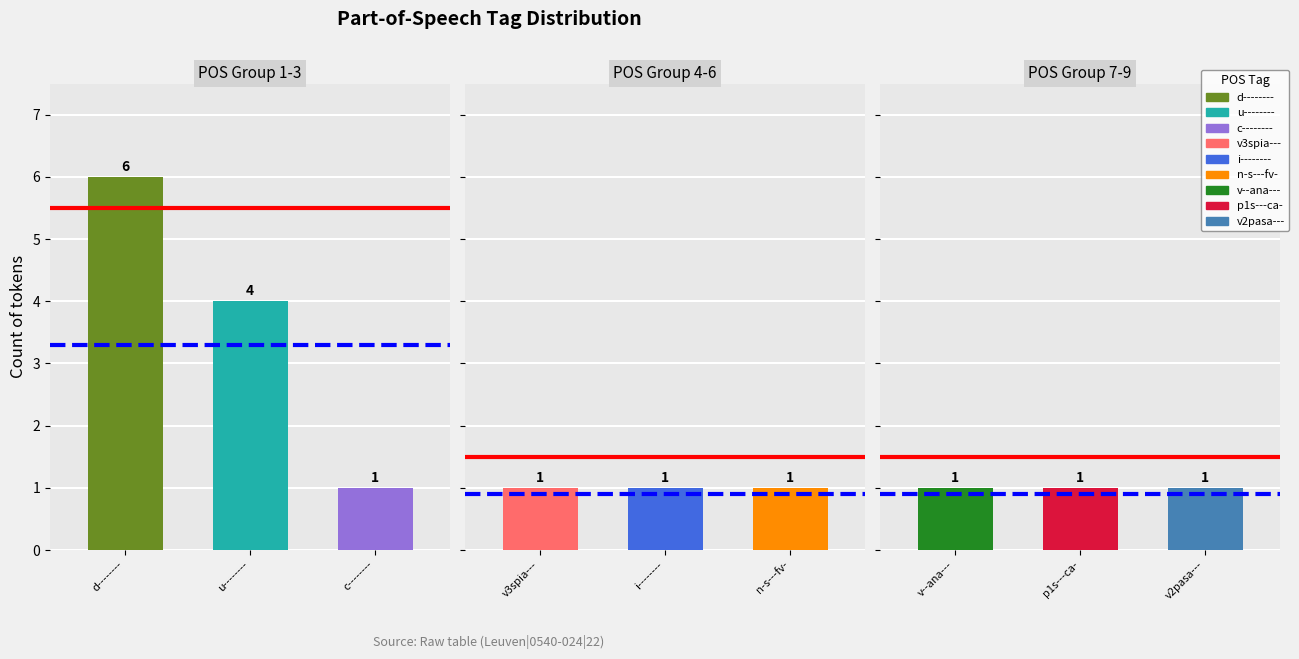

Reading left to right, list all the values displayed in this chart.

6	4	1	1	1	1	1	1	1